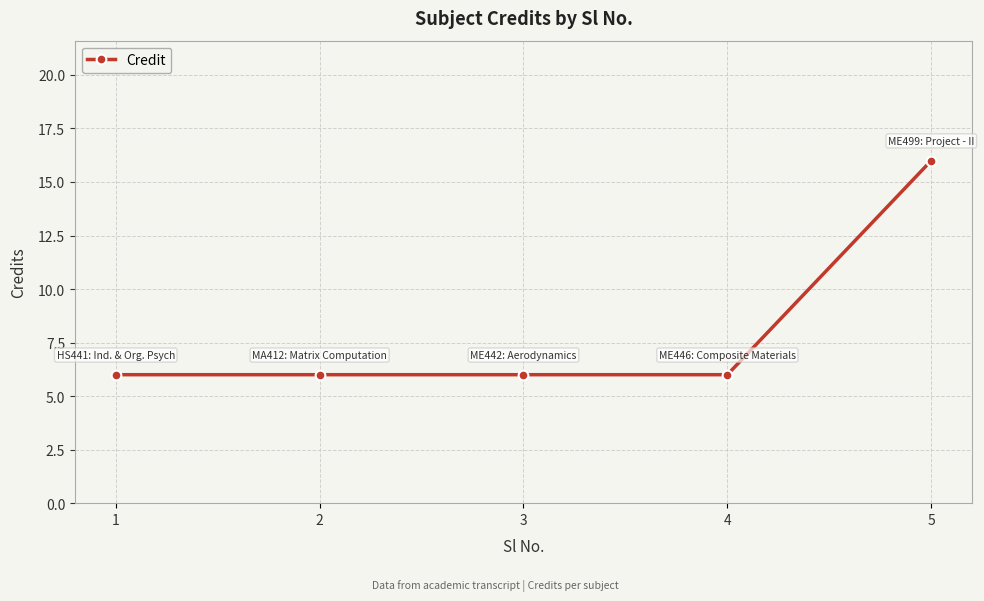

What is the ratio of the value at 4 to the value at 2?

1.0